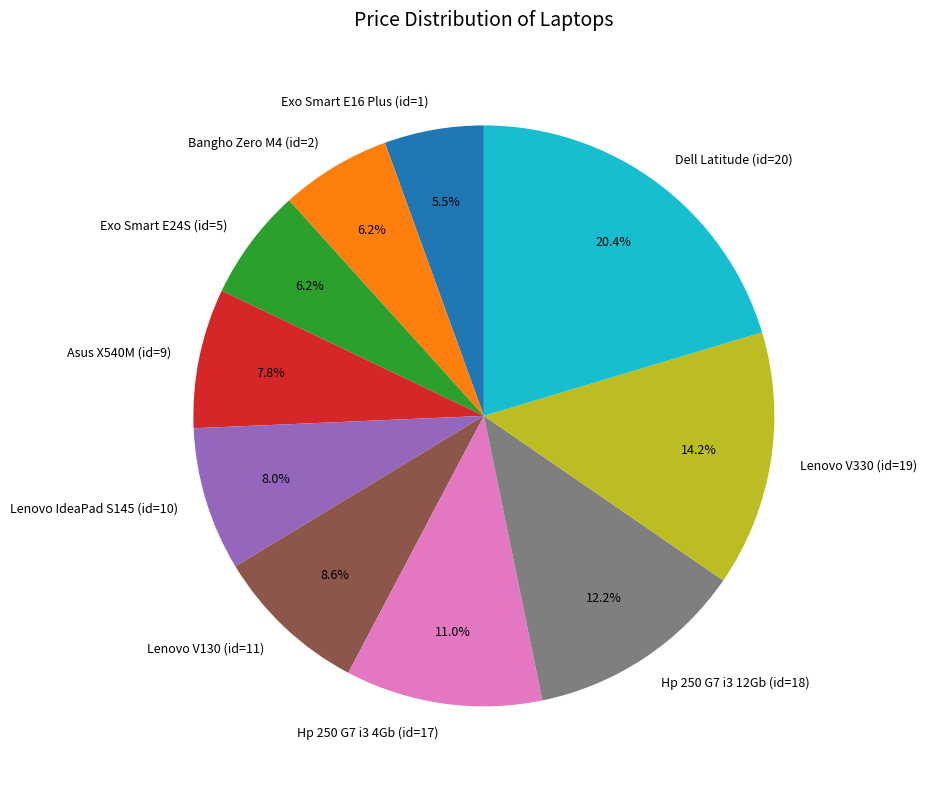

To the nearest percent, what portion does Hp 250 G7 i3 4Gb (id=17) represent?

11%